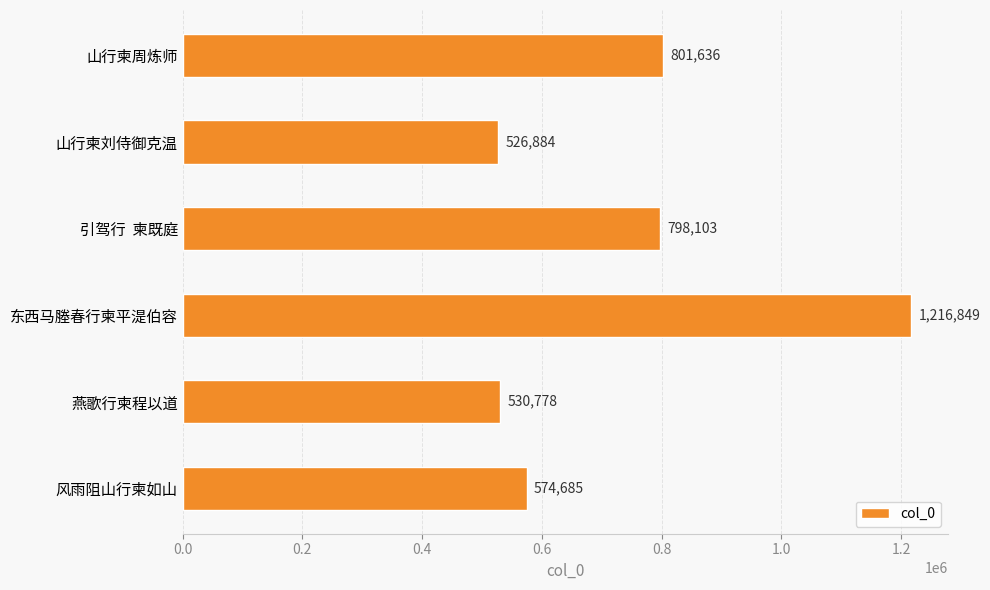

What is the change in value from 引驾行  柬既庭 to 风雨阻山行柬如山?

-223418